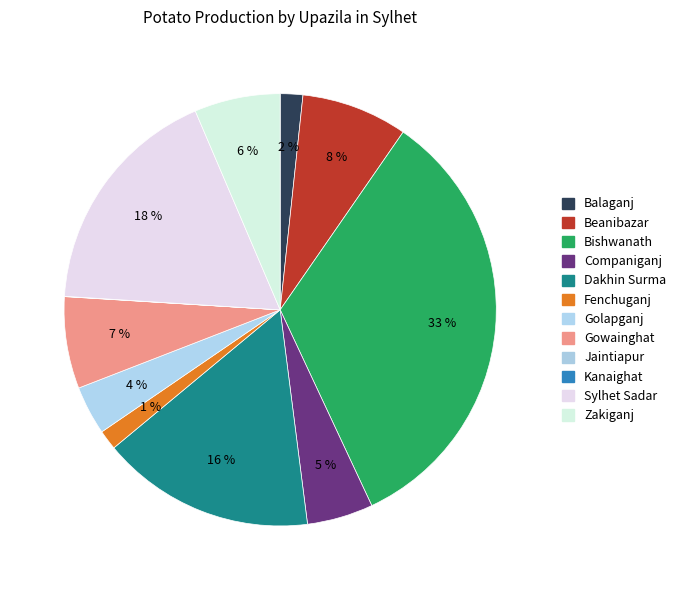

What percentage is the Beanibazar slice, to the nearest percent?

8%